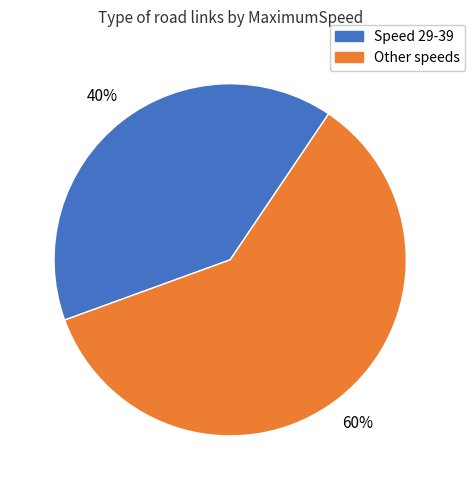

Does any single category account for the majority?

Yes